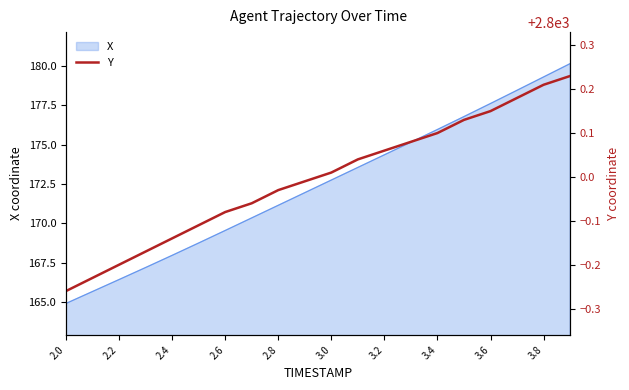

At which label does X reach its minimum?

2.0